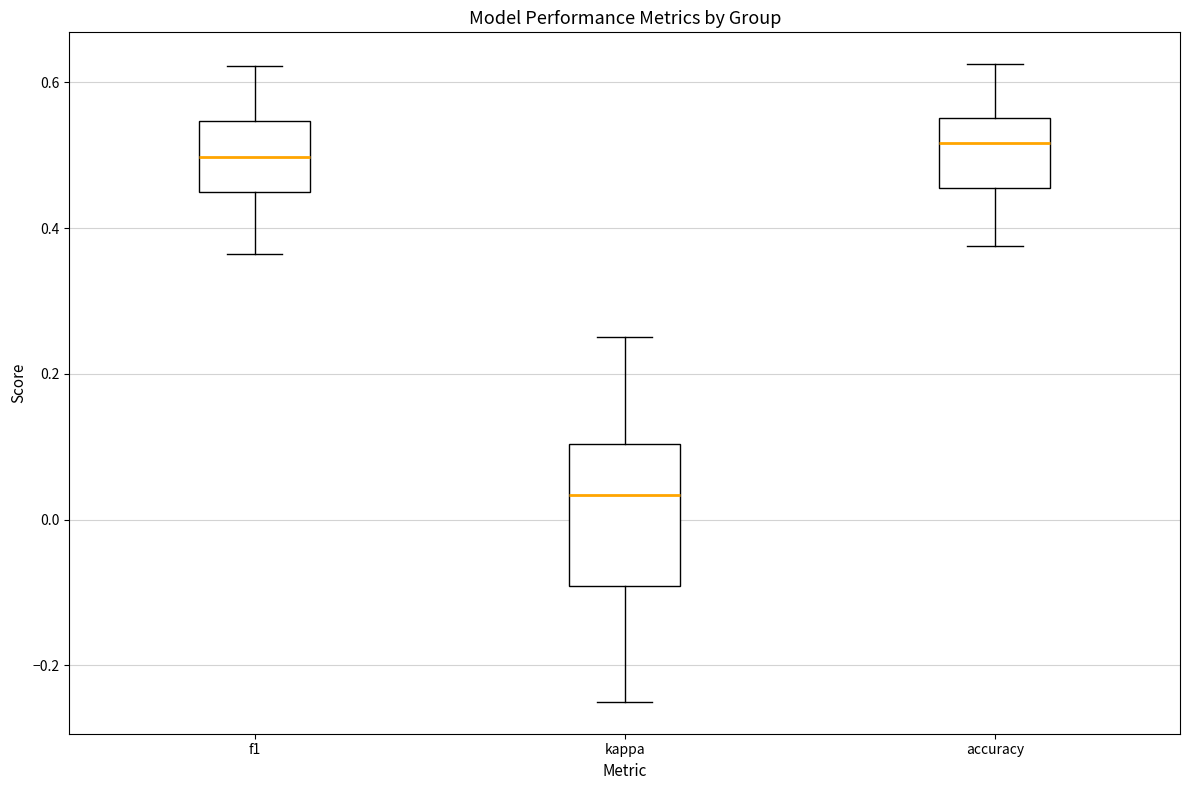

Where does the upper whisker of the box for accuracy end on the y-axis? The values are not printed on the chart, so give them approximately, as read against the axis.

0.62